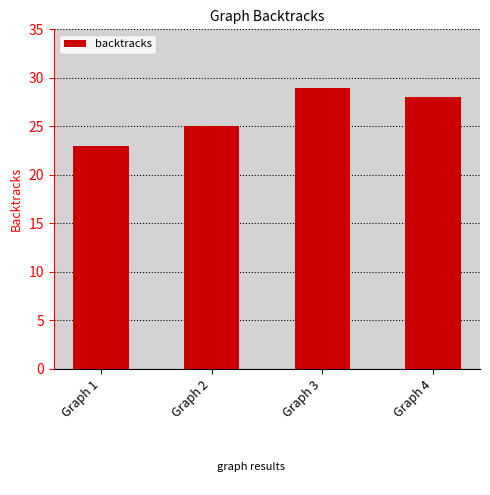

Count the number of categories in the chart.

4